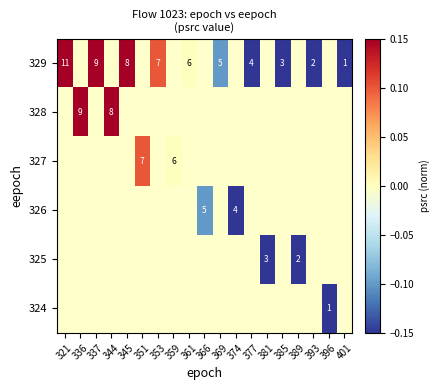

Rank the series by their average value, from lowest to highest.

324, 325, 326, 327, 328, 329